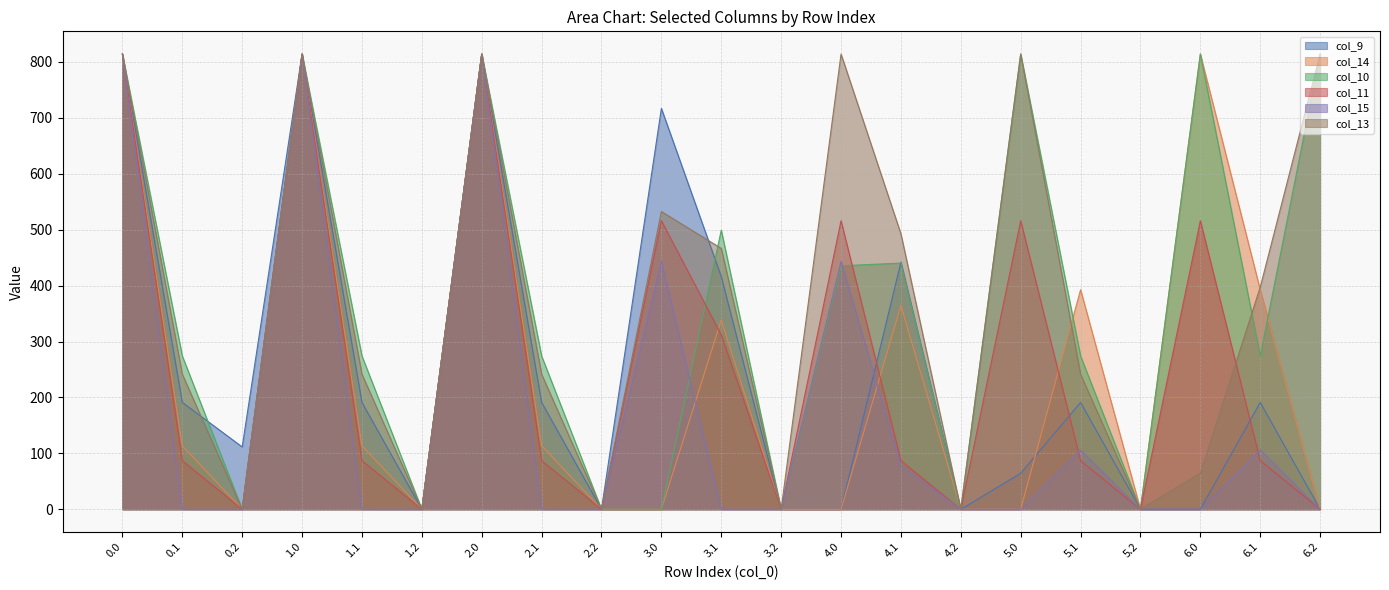

What is the value of the col_14 point at the 20th from the left?

392.7